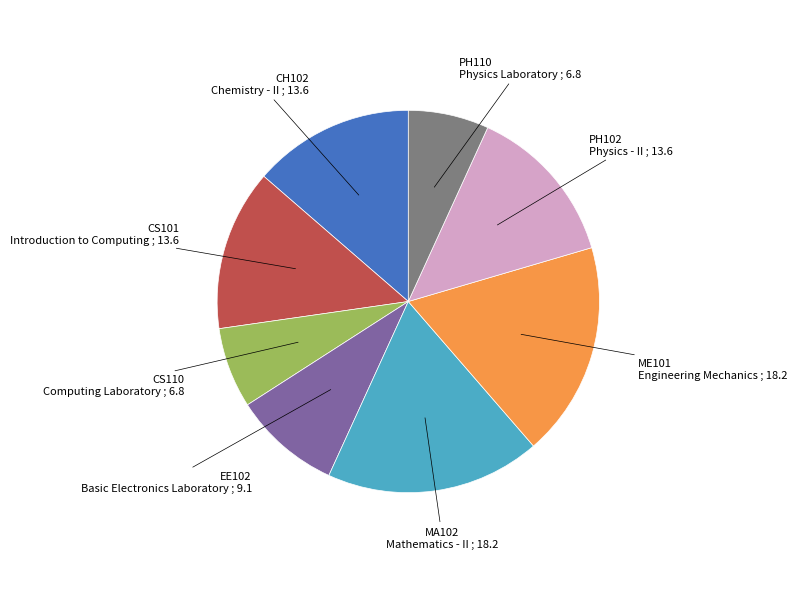

How many slices are in this pie chart?

8